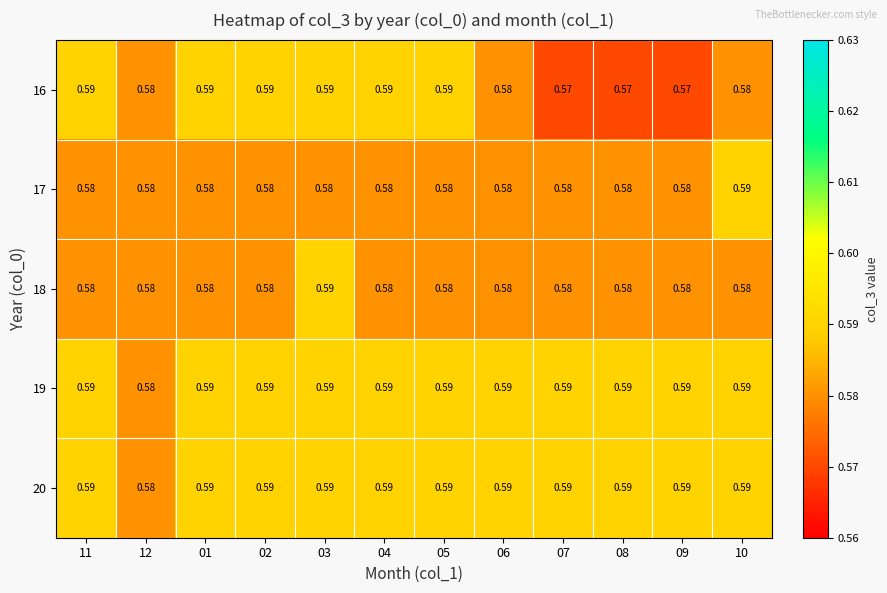

How many data points does each series have?

12